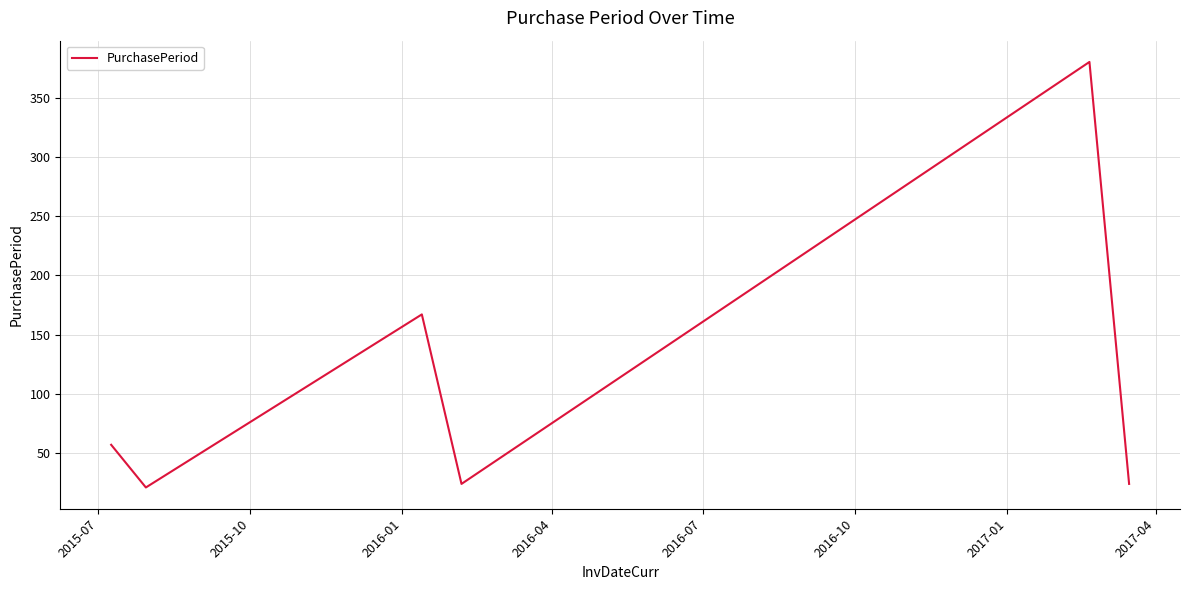

What is the minimum value shown in the chart?

21